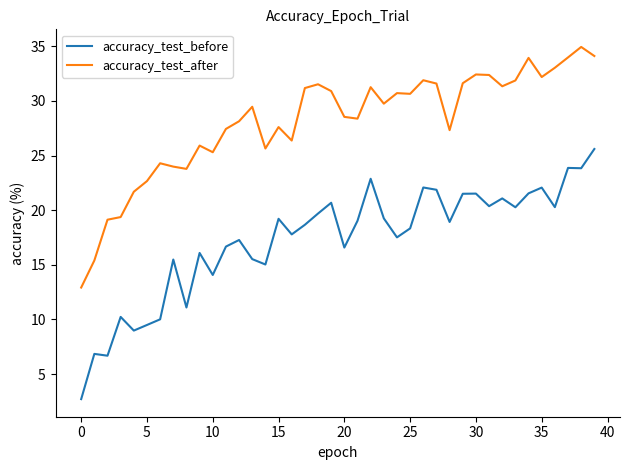

What is the difference between the maximum and minimum values in the accuracy_test_after series?

22.0